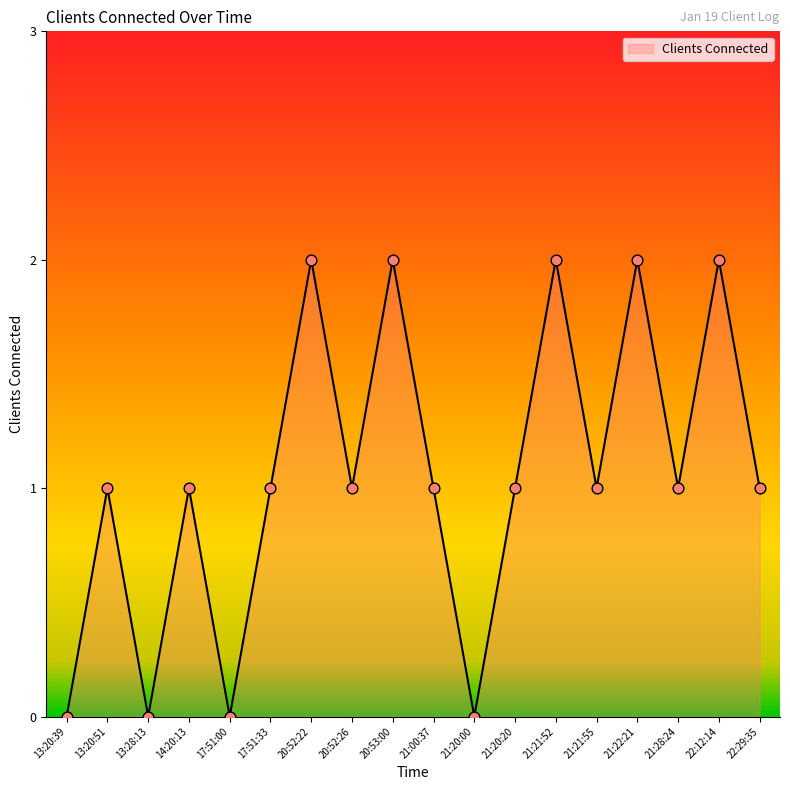

What is the change in value from 21:20:00 to 21:20:20?

+1